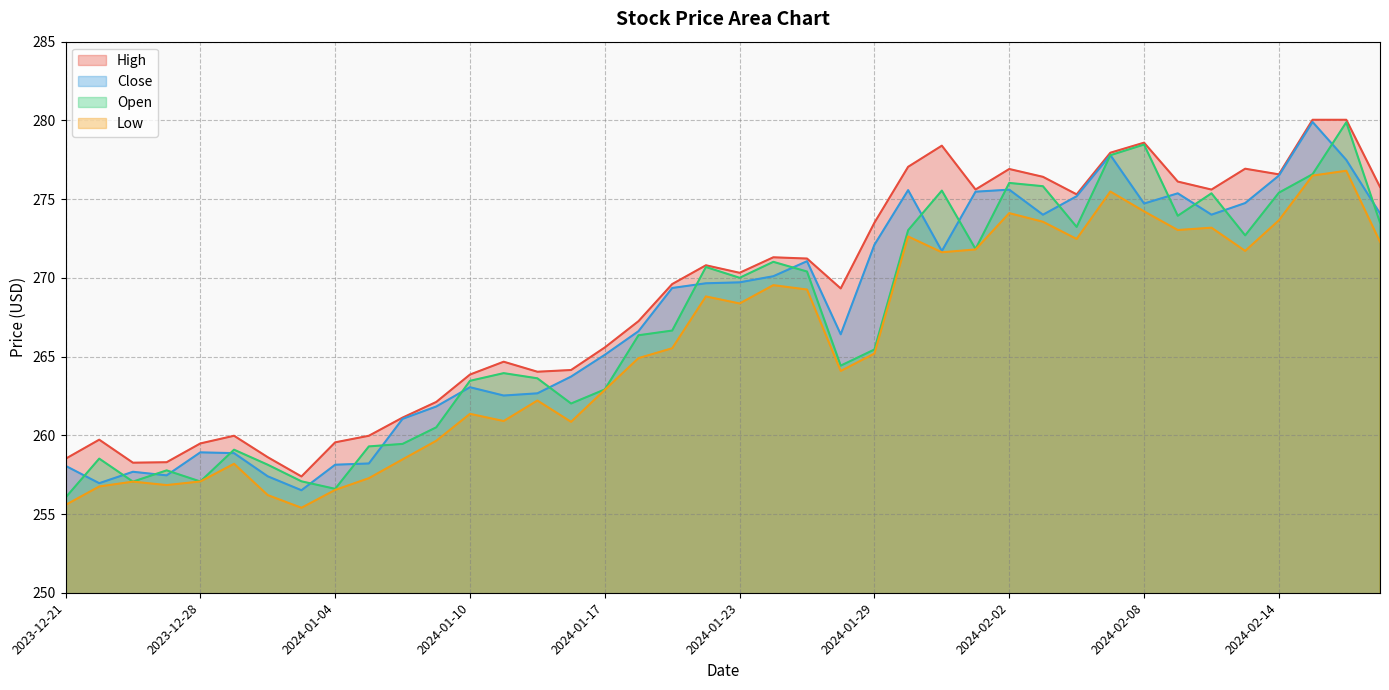

True or false: Open and High cross at least once.

False